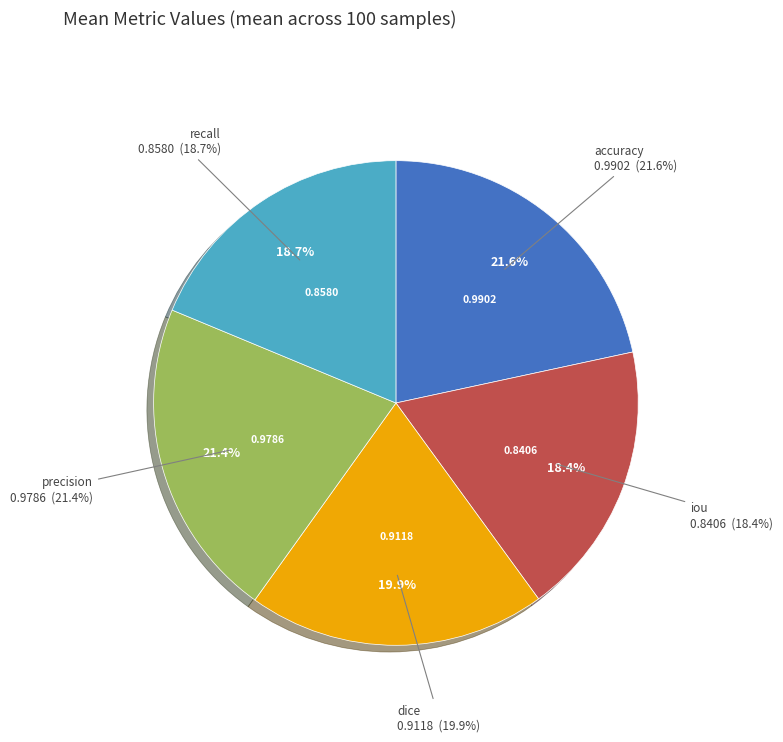

What percentage is the iou slice, to the nearest percent?

18%